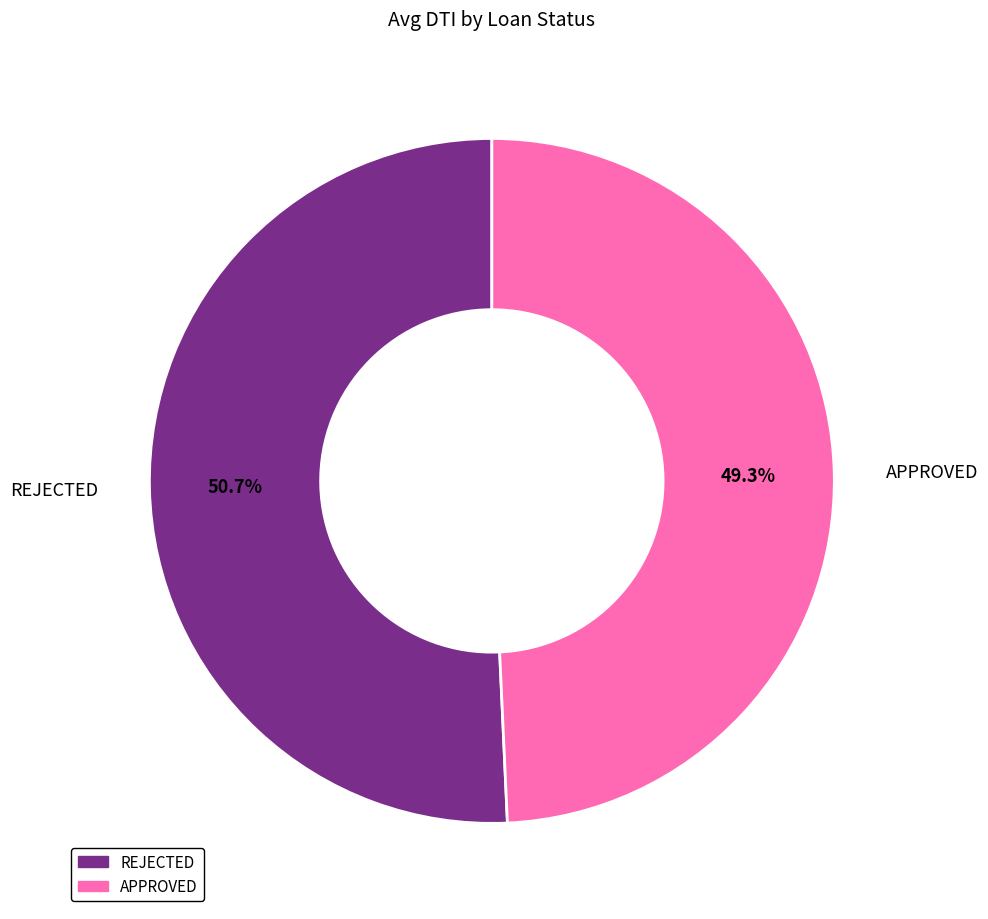

Which slice represents more than half of the pie?

REJECTED